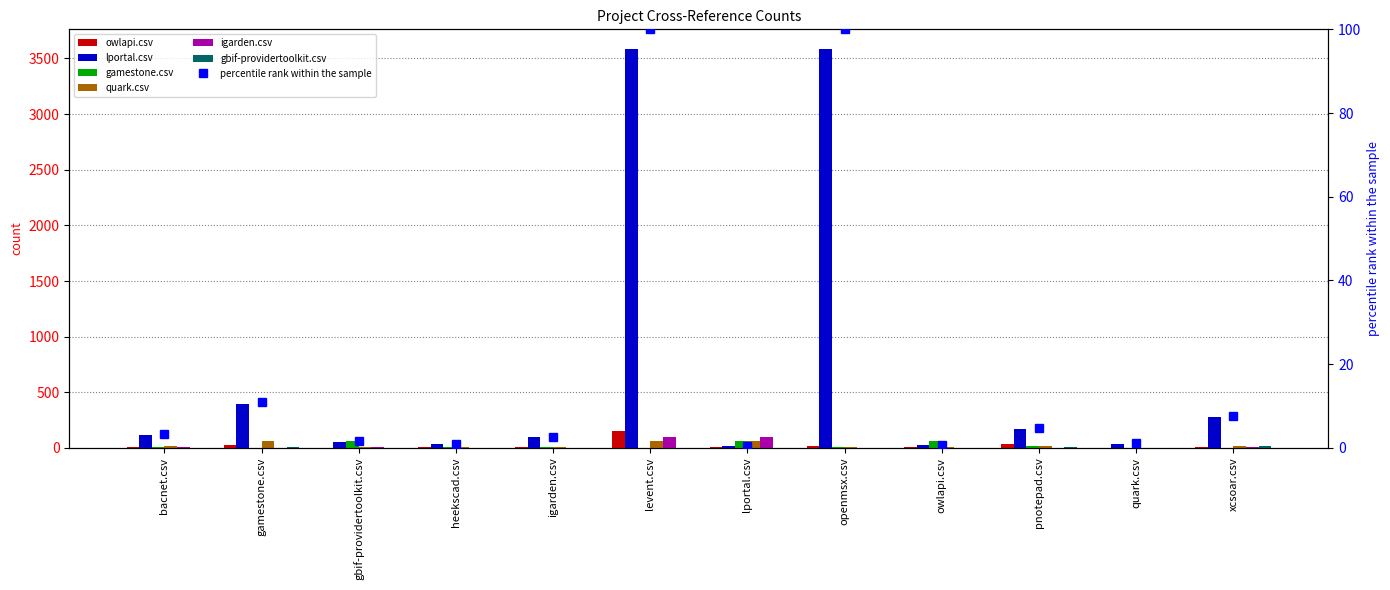

Rank the categories by lportal.csv value from highest to lowest.

levent.csv, openmsx.csv, gamestone.csv, xcsoar.csv, pnotepad.csv, bacnet.csv, igarden.csv, gbif-providertoolkit.csv, quark.csv, heekscad.csv, owlapi.csv, lportal.csv